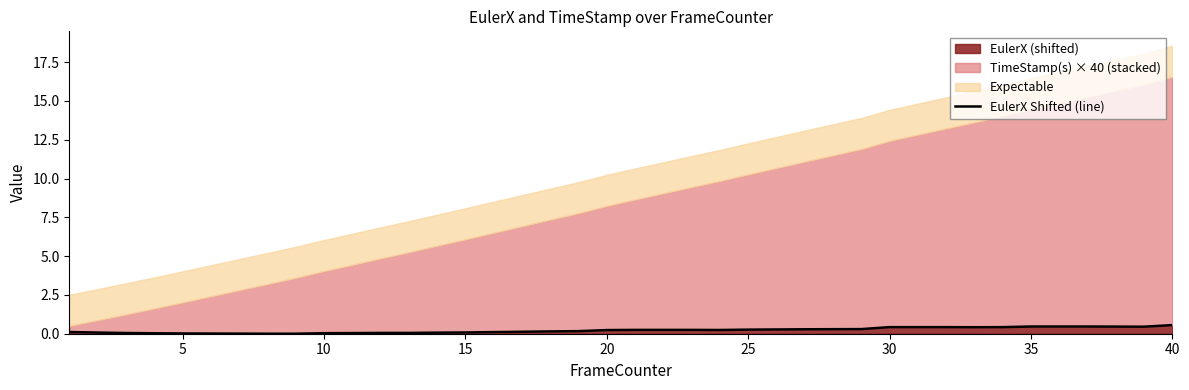

Is it true that EulerX (shifted) equals 0.0 at 10?

True